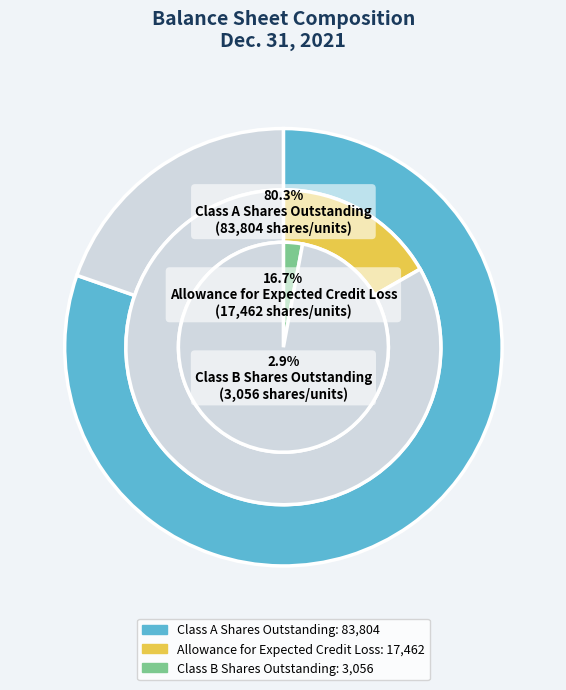

Which category has the smallest portion of the pie?

Class B Shares Outstanding (2021)